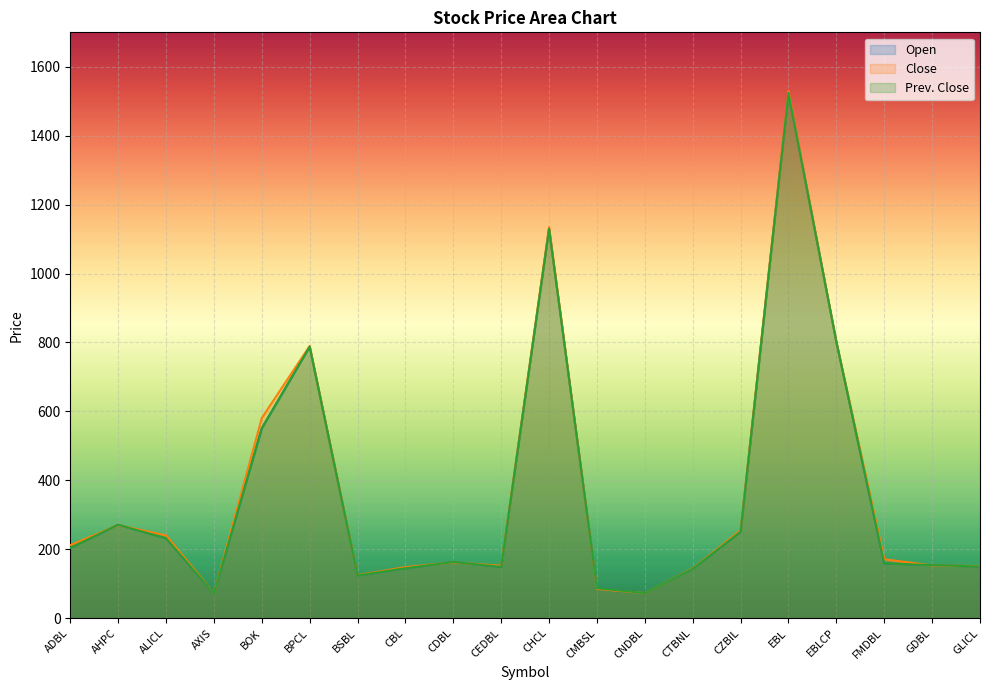

Read the Close value at AXIS, to the nearest 10.

70